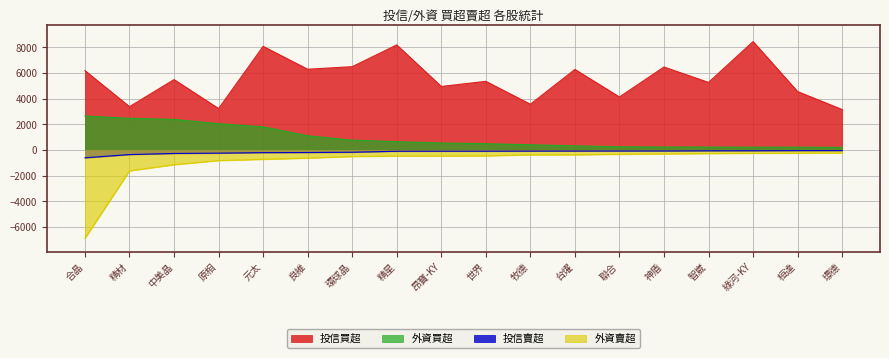

Is the value of 外資買超 at 良維 greater than the value of 投信買超 at 環球晶?

No